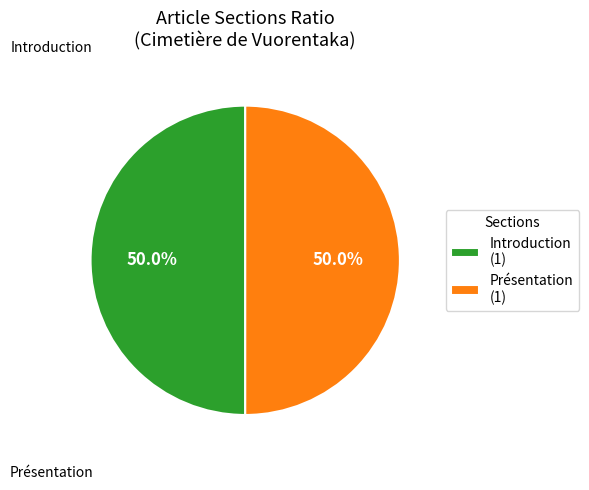

Approximately how many times larger is the value at Introduction (1) compared to Présentation (1)?

1.0